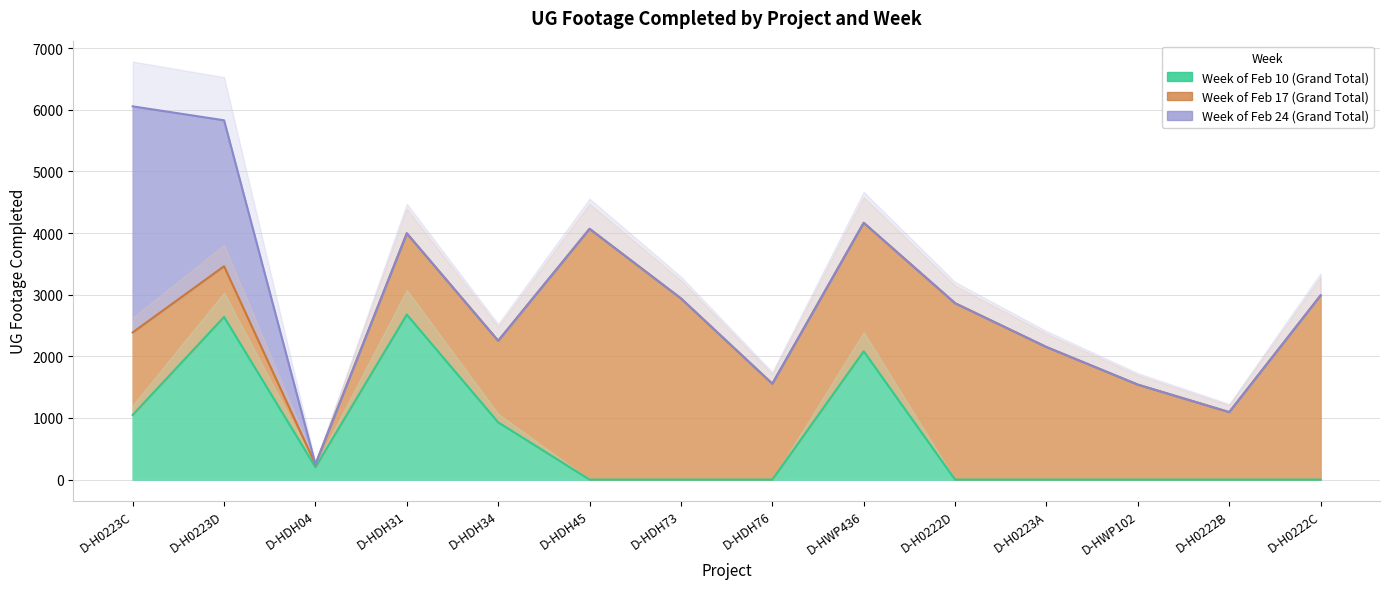

What is the maximum value shown in the chart?

4069